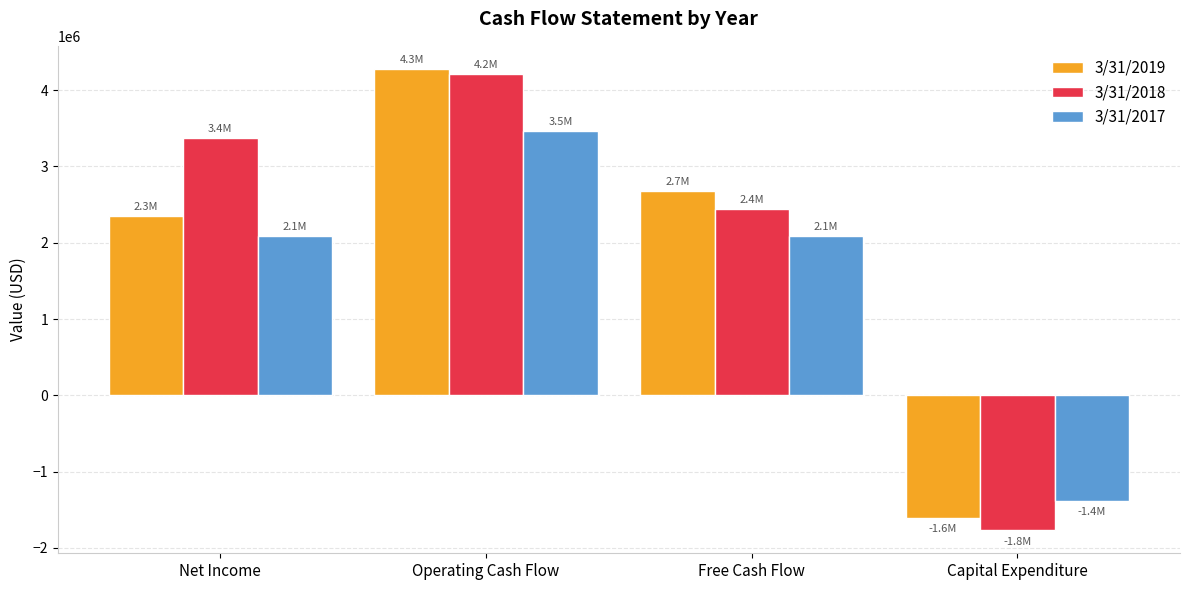

The value of 3/31/2018 at Capital Expenditure is -1767502. True or false?

True